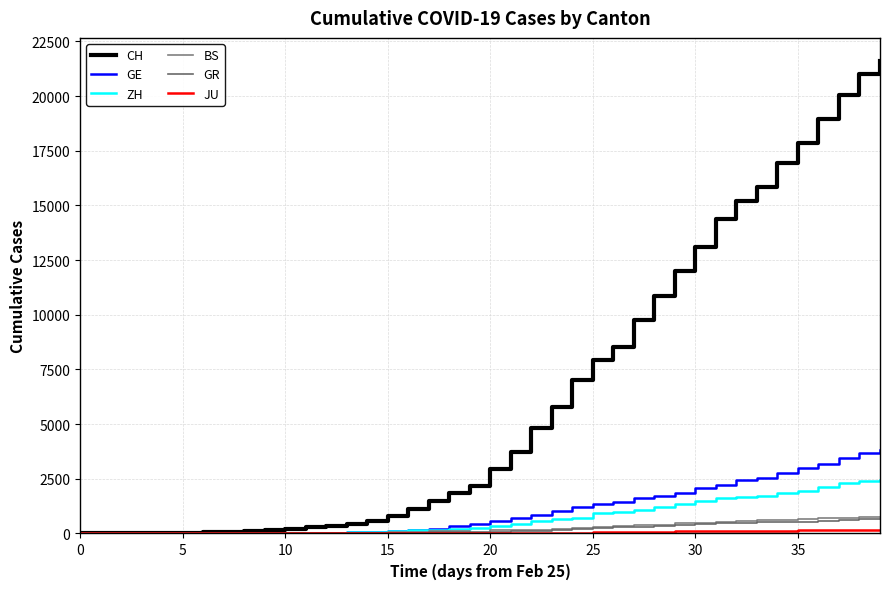

Does the chart display data point markers on the line(s)?

No